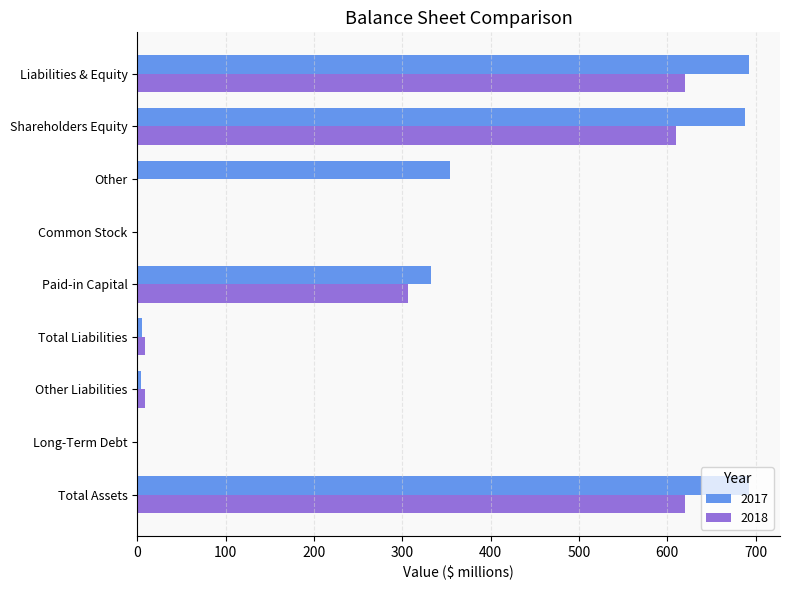

Is the value of 2018 at Paid-in Capital greater than the value of 2017 at Liabilities & Equity?

No